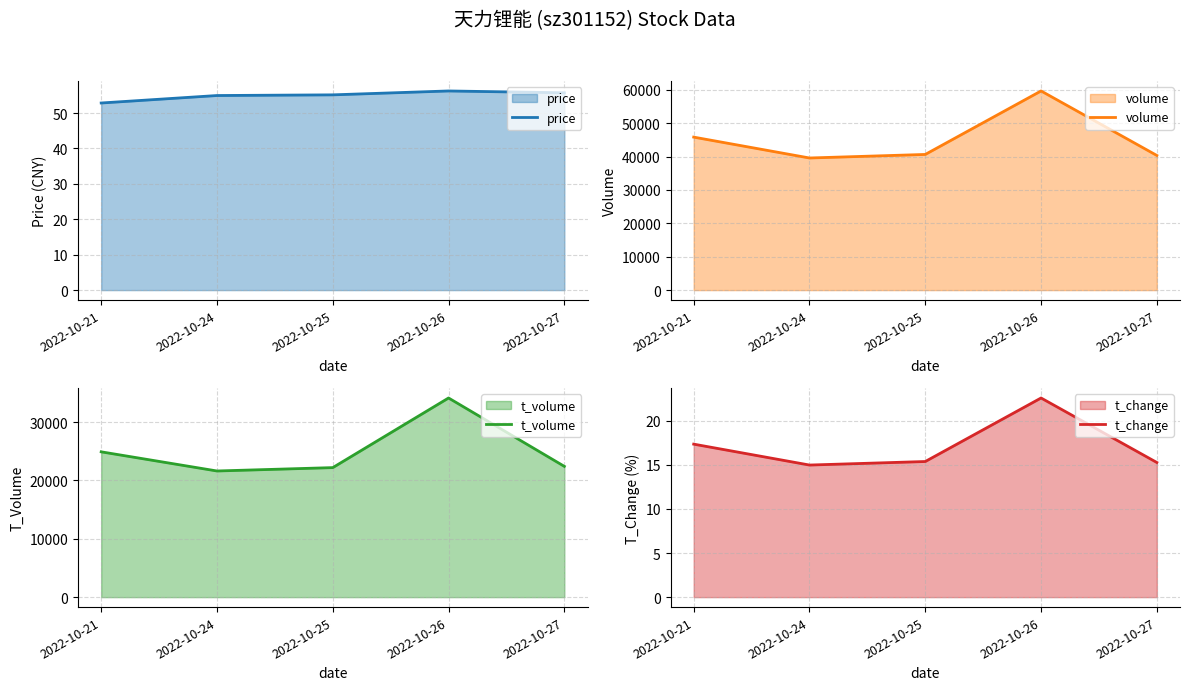

Which has a higher value, 2022-10-27 or 2022-10-24?

2022-10-27